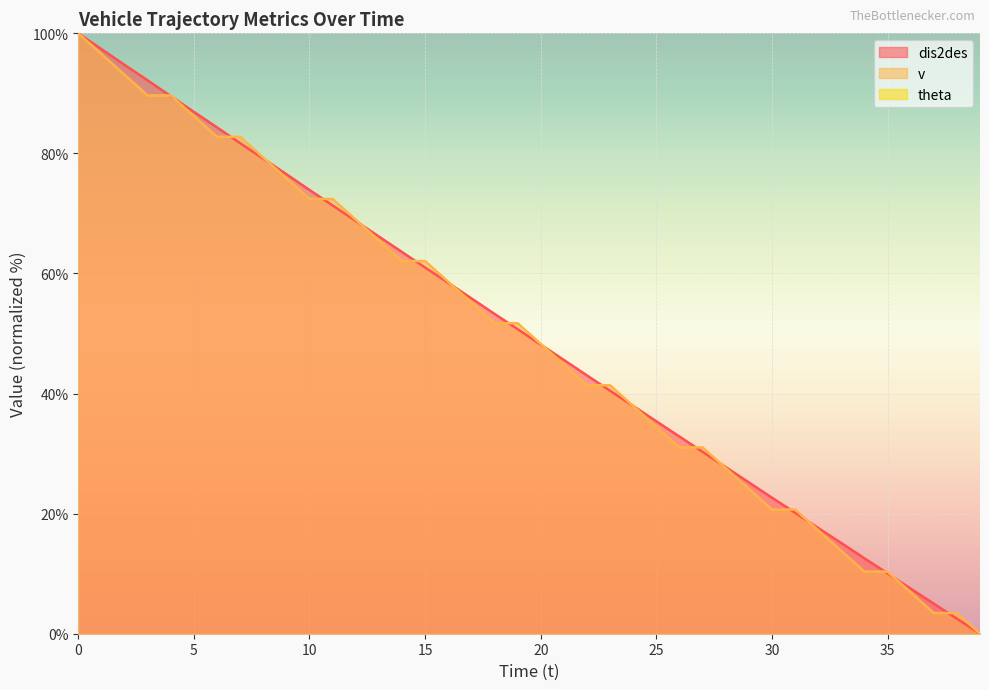

The value of v at 10 is 72.4. True or false?

True